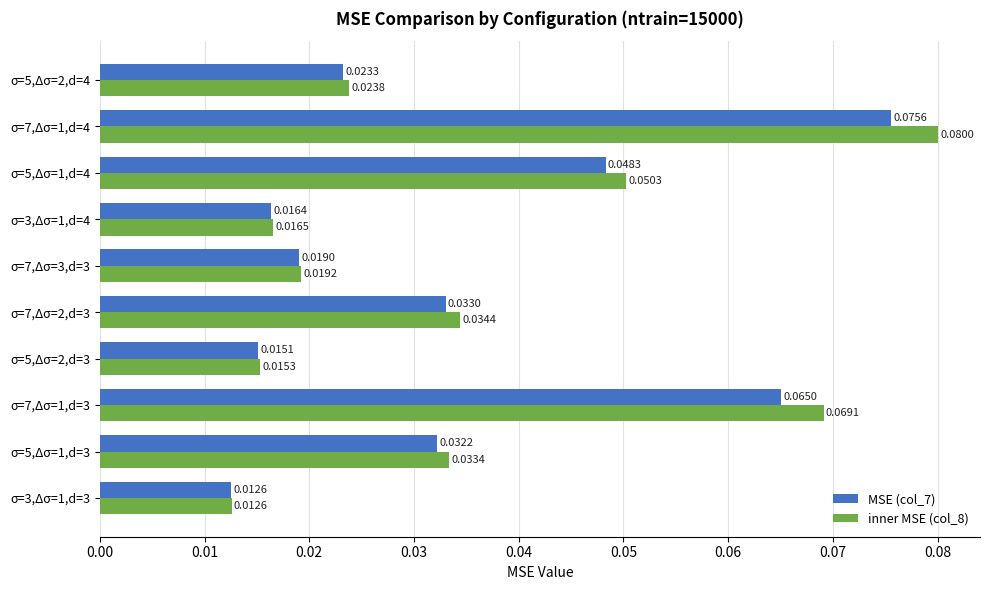

List the labels in order of inner MSE (col_8) value, largest first.

σ=7,Δσ=1,d=4, σ=7,Δσ=1,d=3, σ=5,Δσ=1,d=4, σ=7,Δσ=2,d=3, σ=5,Δσ=1,d=3, σ=5,Δσ=2,d=4, σ=7,Δσ=3,d=3, σ=3,Δσ=1,d=4, σ=5,Δσ=2,d=3, σ=3,Δσ=1,d=3